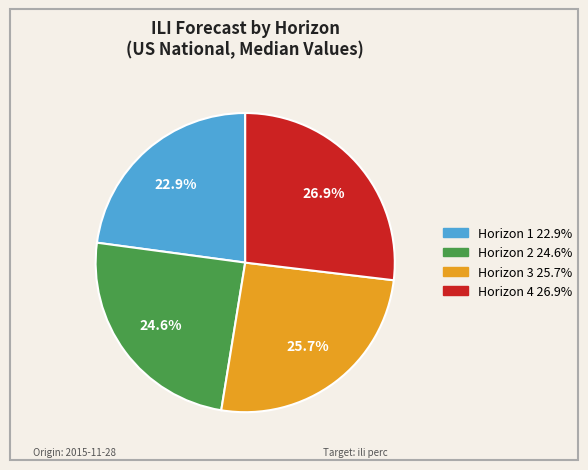

To the nearest percent, what is the average slice percentage?

25%